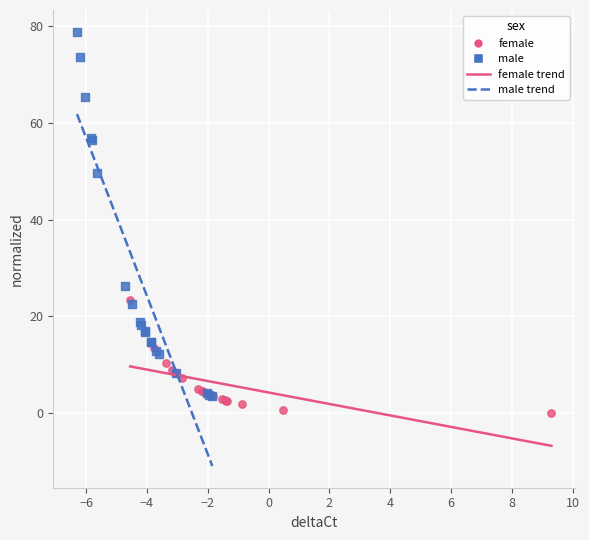

Which series reaches the maximum Y coordinate?

male